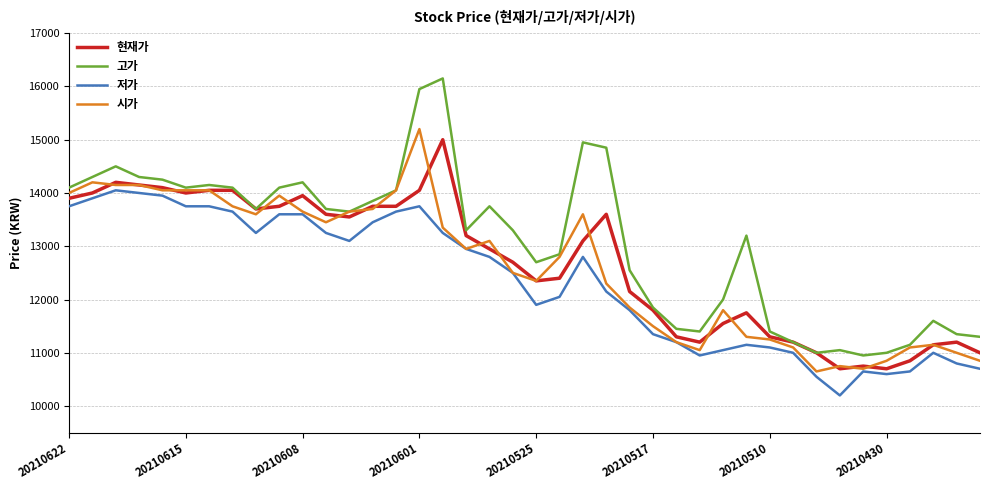

What is the difference between the maximum and minimum values in the 시가 series?

4550